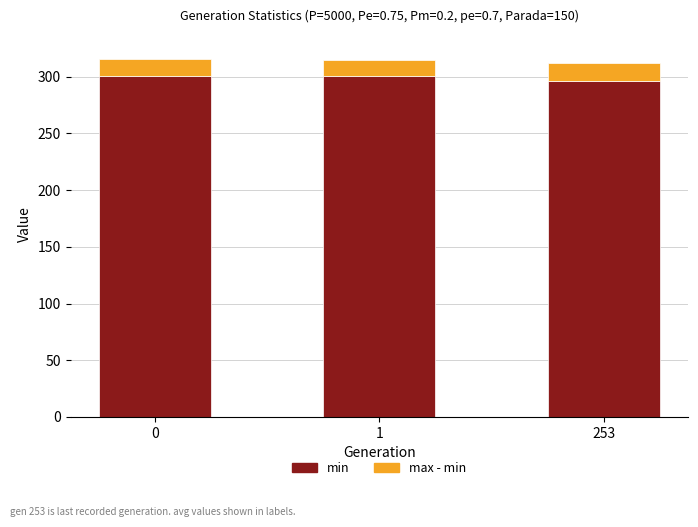

What is the total value across all series at 253?

311.9